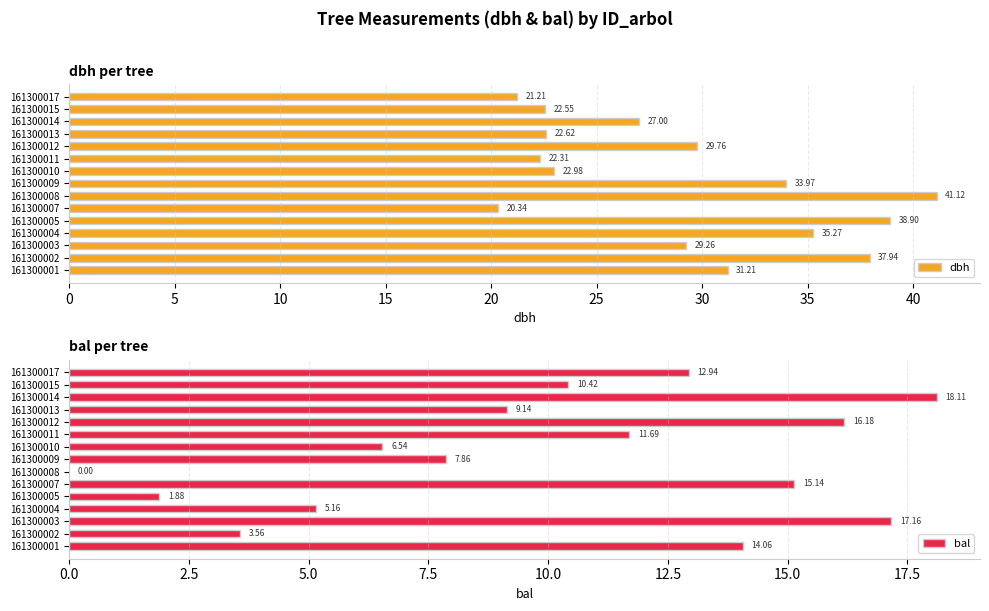

What is the difference between the bal values at 161300009 and 161300002?

4.3